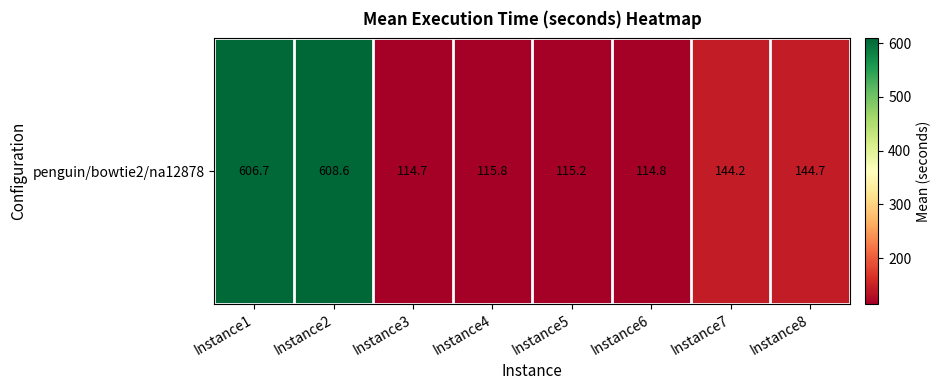

What is the approximate value at Instance6?

114.8